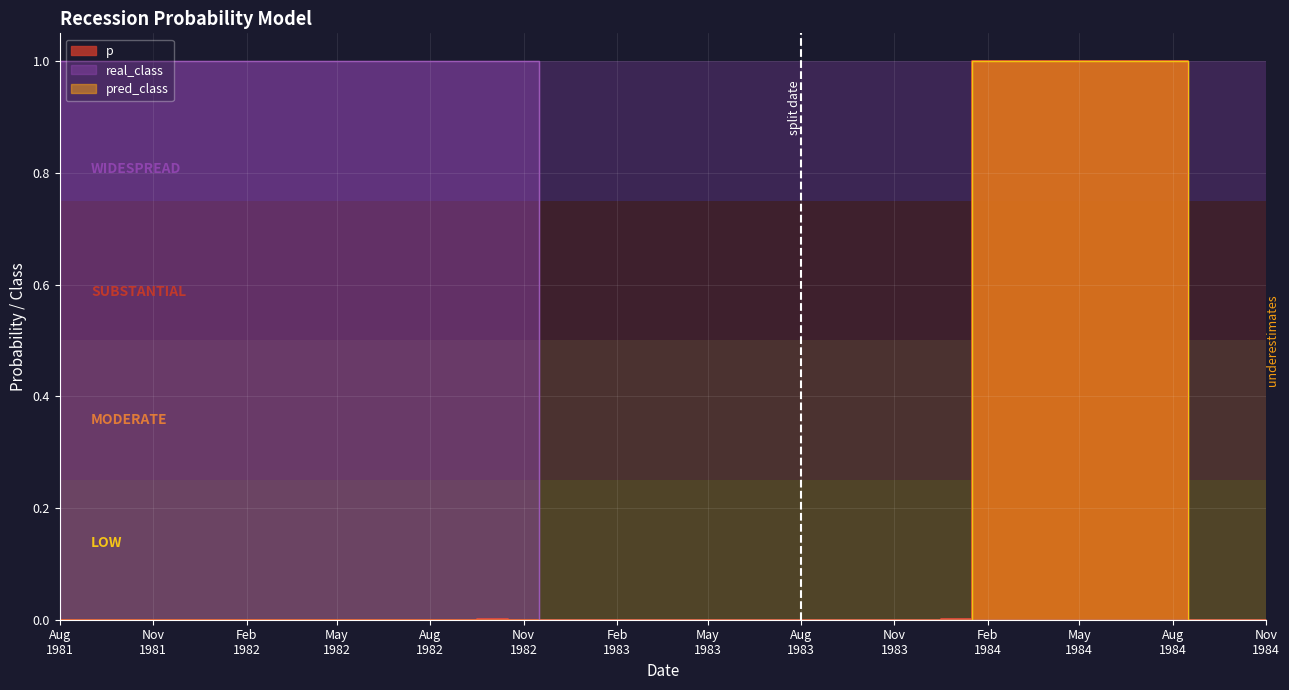

What is the sum of all real_class values?

16.0